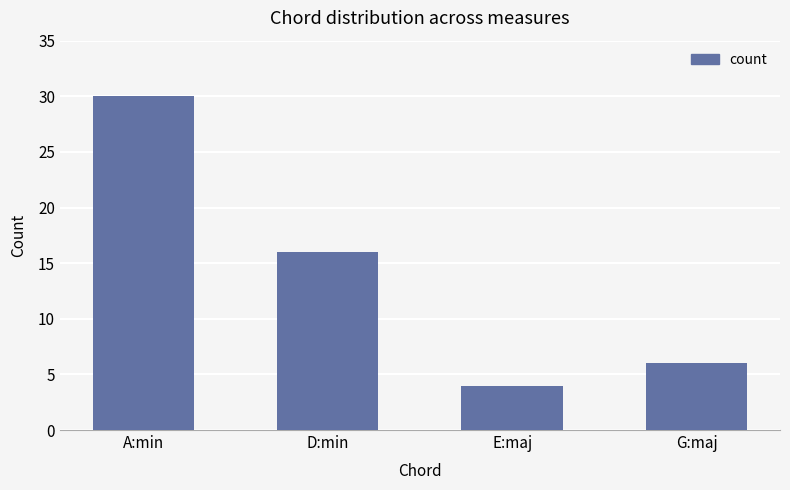

At which label does the data first exceed 16?

A:min